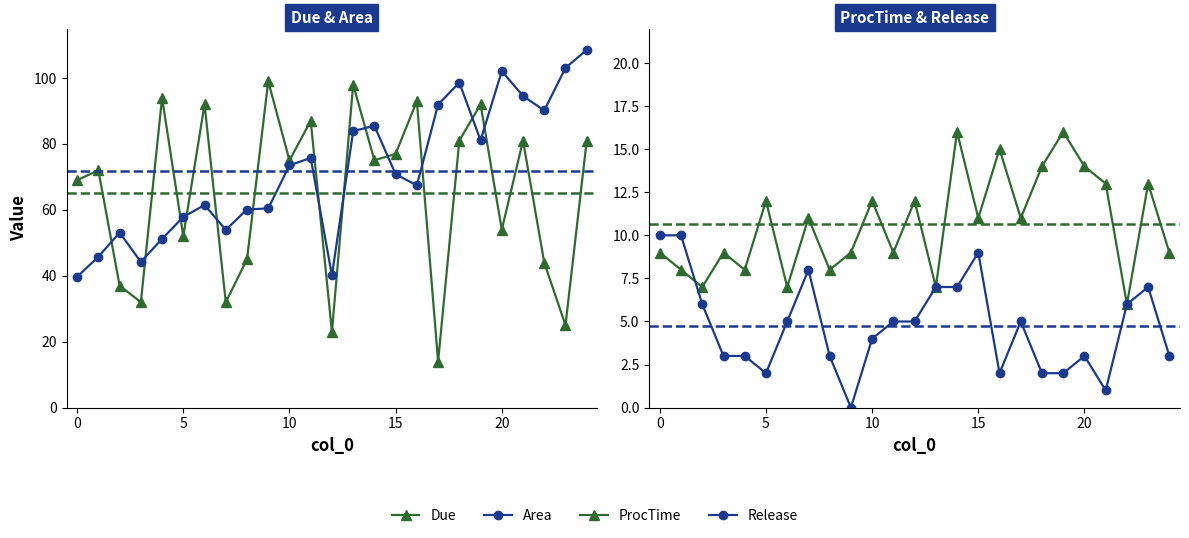

At how many categories does at least one series exceed 86?

14